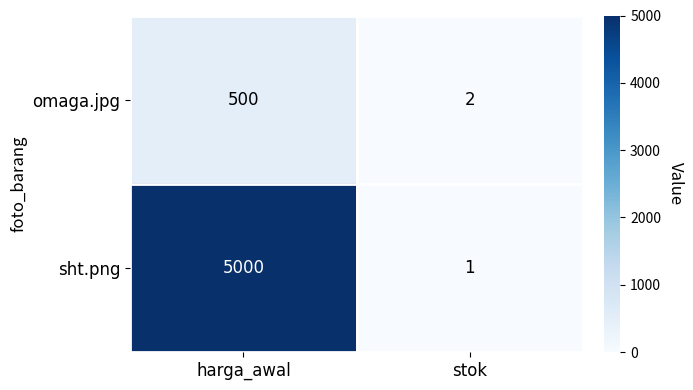

Is it true that omaga.jpg equals 2 at stok?

True